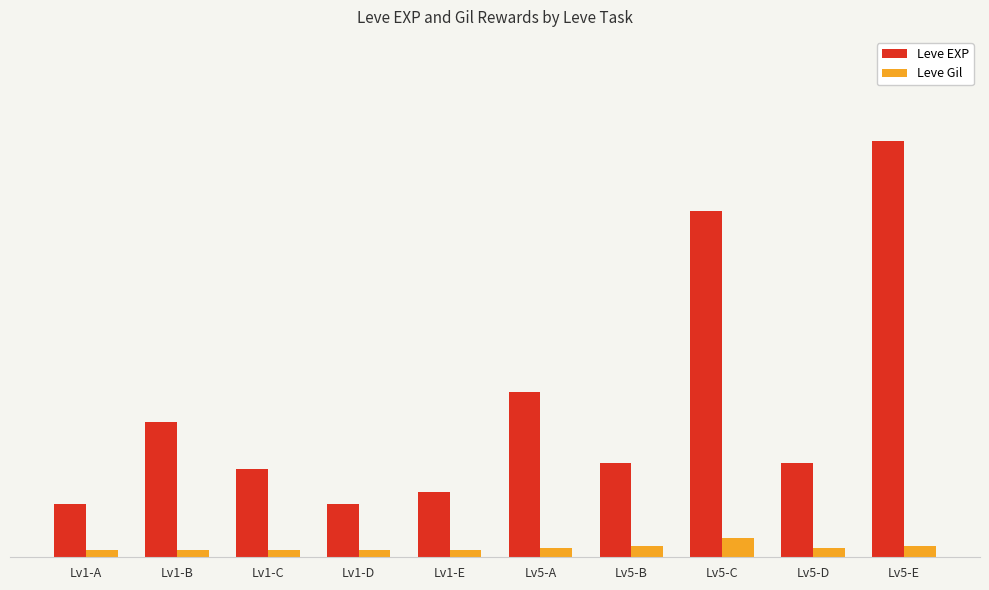

Which category has the lowest value across all series?

Lv1-D